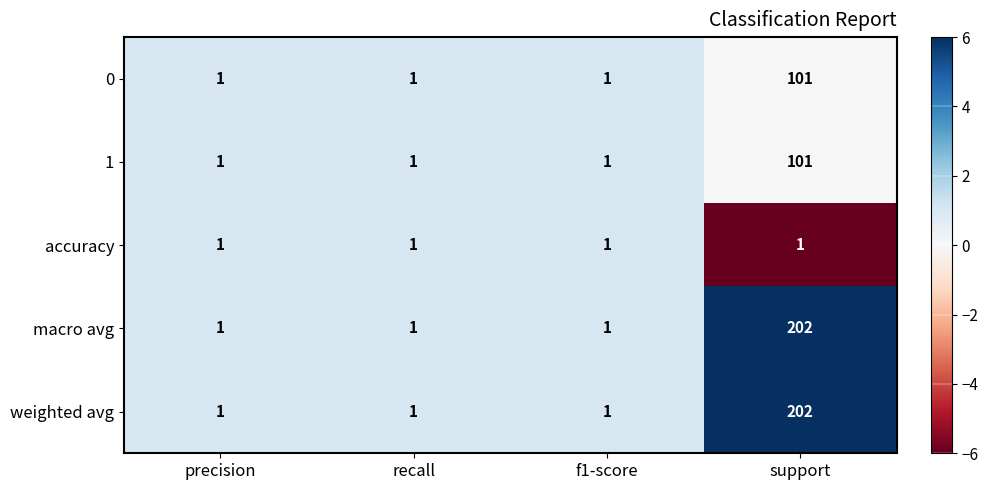

Count the weighted avg values in the range 1 to 202.

4